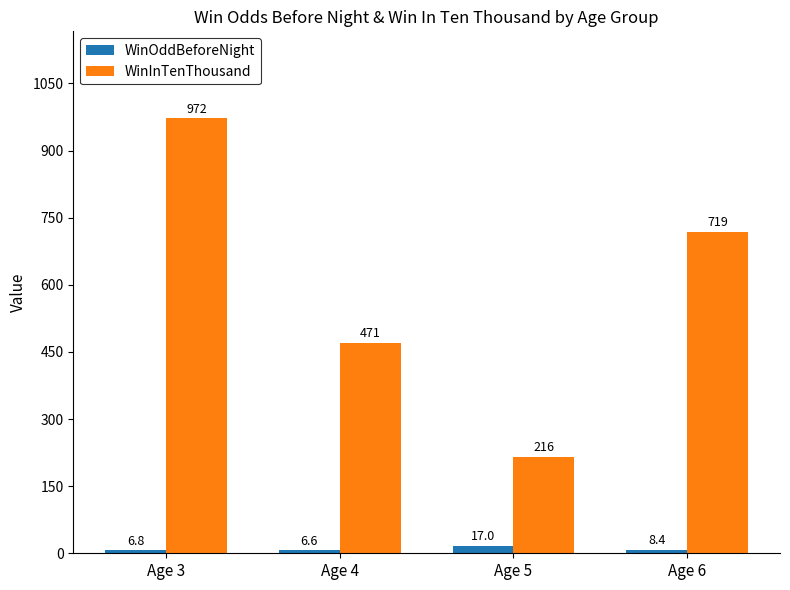

Is it true that WinInTenThousand equals 1322.3 at Age 3?

False